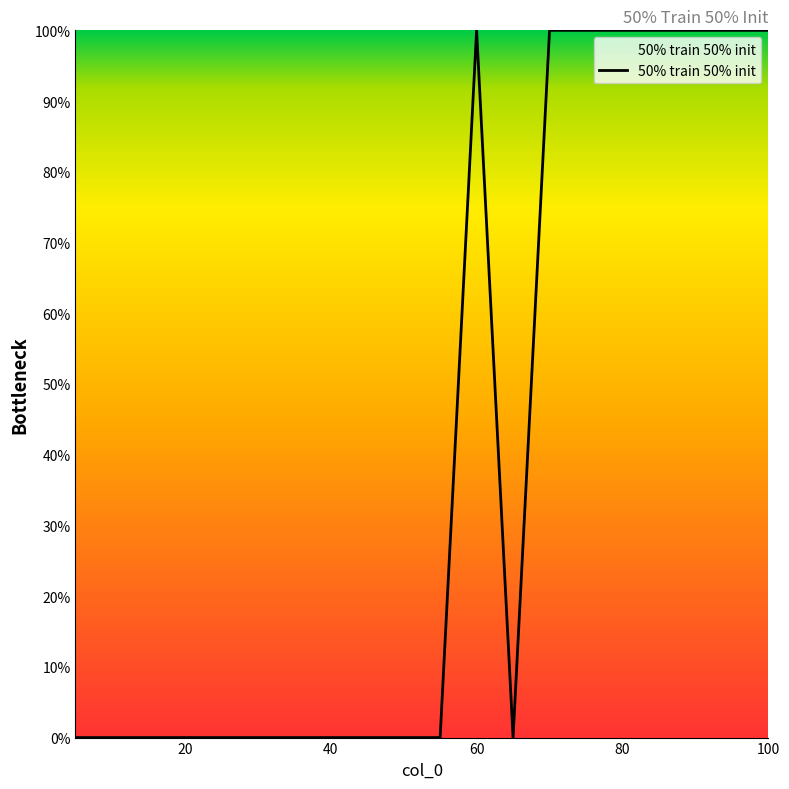

Is this an area chart (filled region under the line)?

Yes